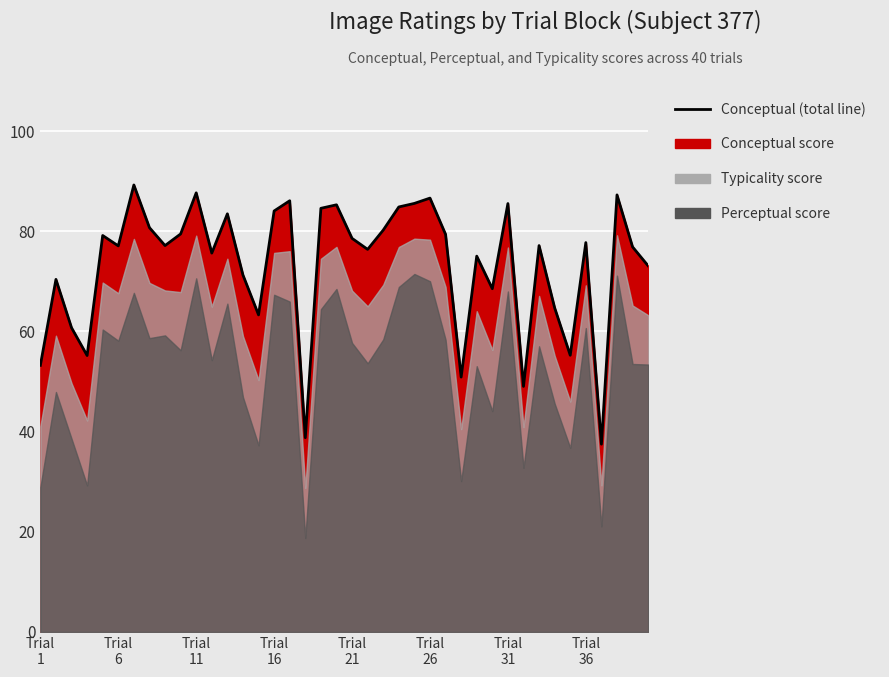

Reading left to right, list all the values displayed in this chart.

53.2	70.4	60.7	55.2	79.2	77.1	89.2	80.7	77.1	79.5	87.7	75.6	83.5	71.3	63.3	84.0	86.1	38.8	84.6	85.3	78.6	76.4	80.2	84.8	85.6	86.6	79.4	50.9	75.0	68.5	85.5	49.0	77.1	64.7	55.2	77.7	37.5	87.3	76.9	73.1